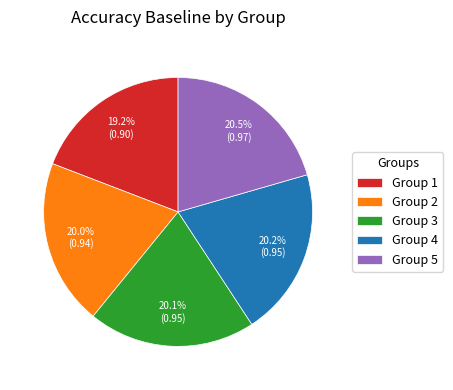

Is there a majority slice in this chart?

No